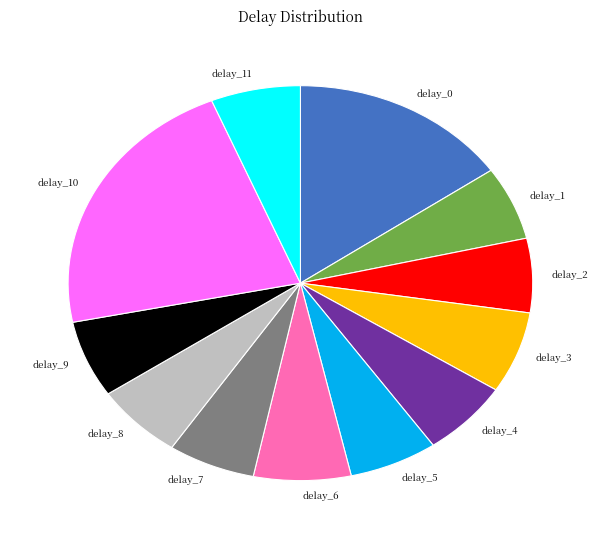

Does any single category account for the majority?

No